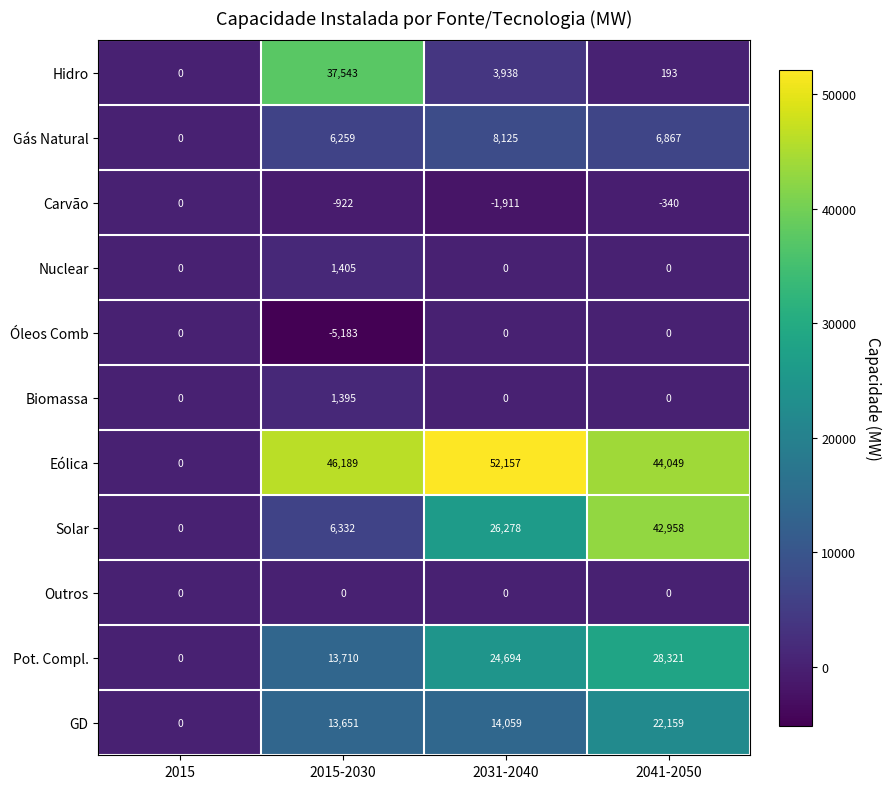

How many positive values does the Eólica series have?

3